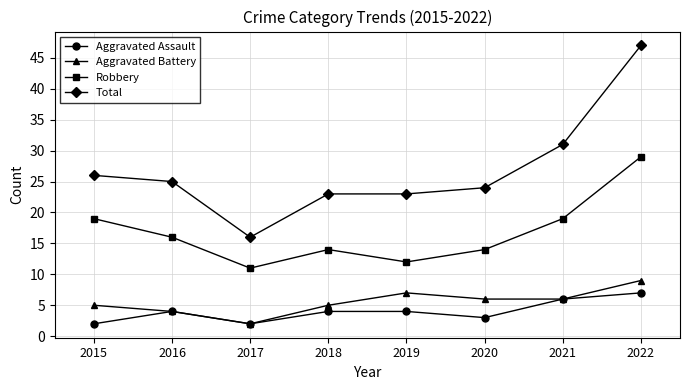

What is the maximum value shown in the chart?

47